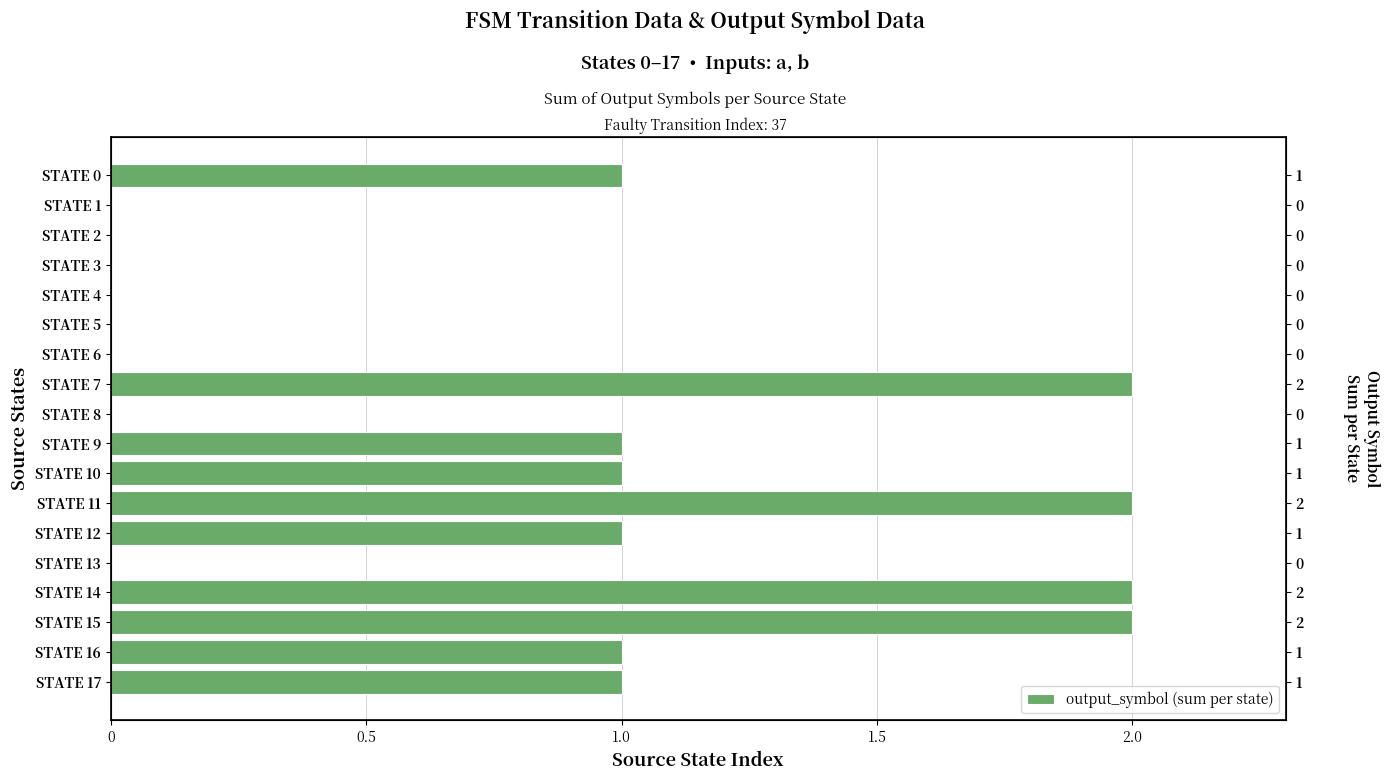

At which category does the chart reach its peak across all series?

STATE 7